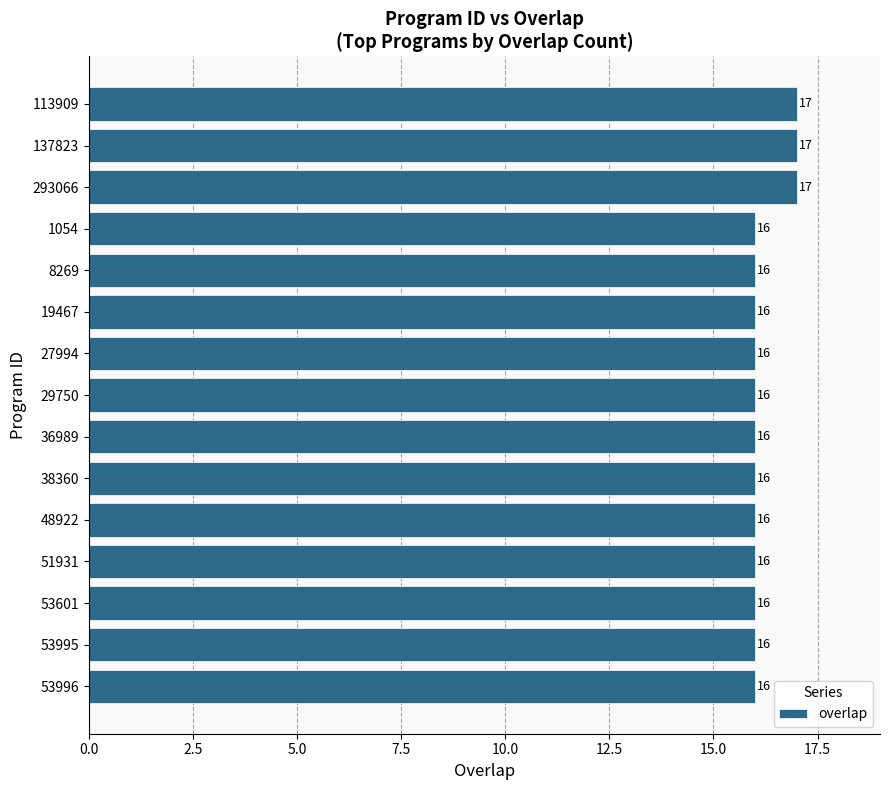

What is the minimum value shown in the chart?

16